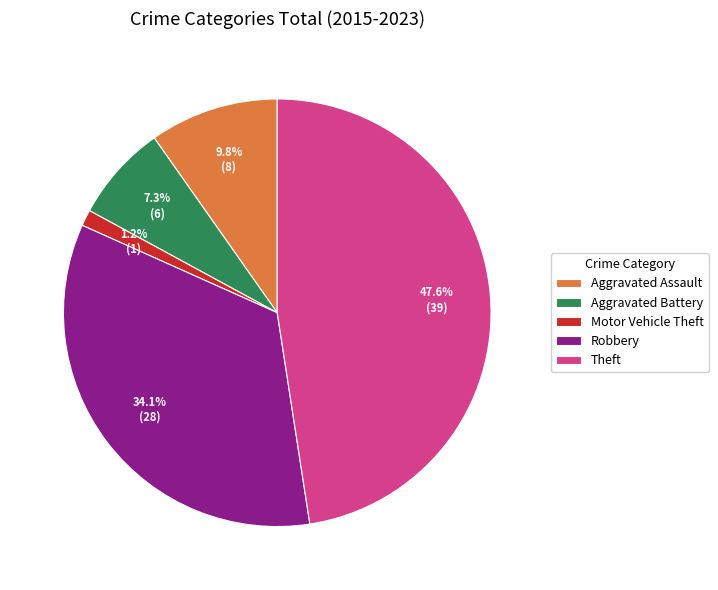

Count the number of slices in the pie.

5